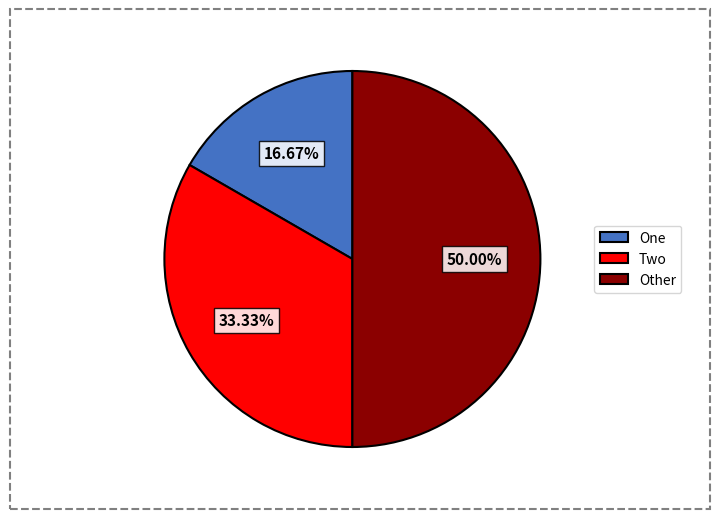

Does Two represent more than half of the total?

No